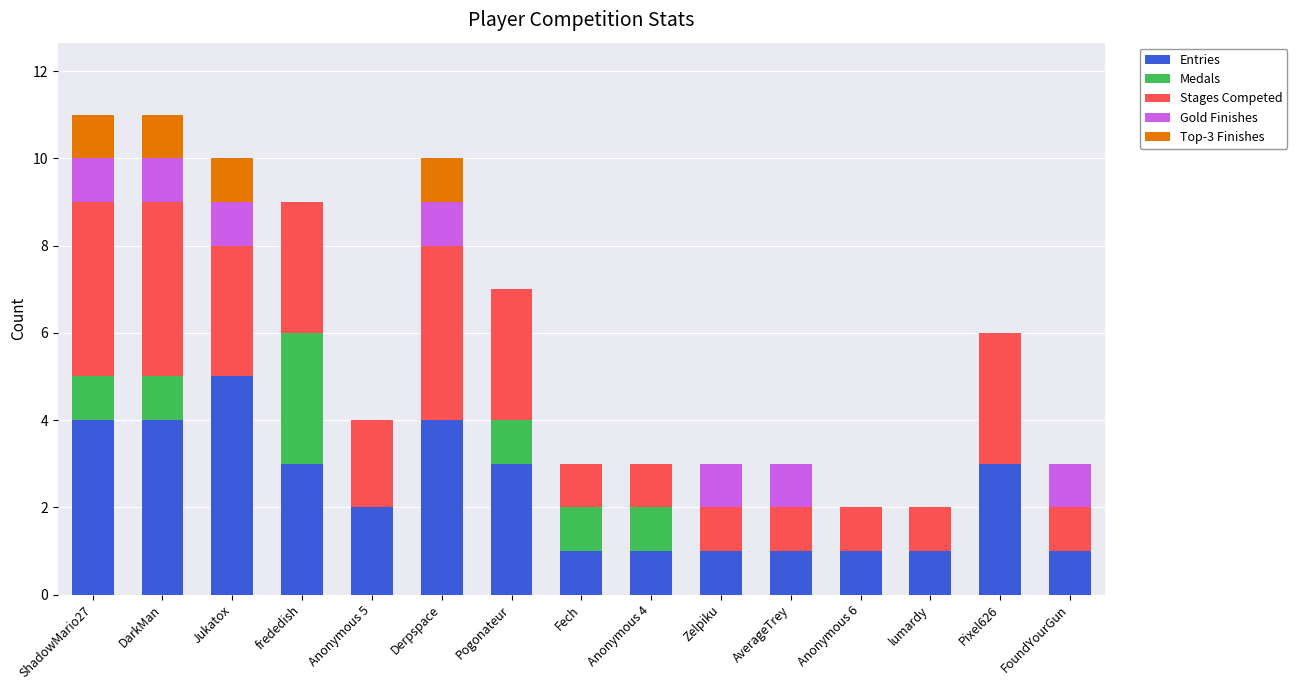

Which category has the highest value in the Entries series?

Jukatox